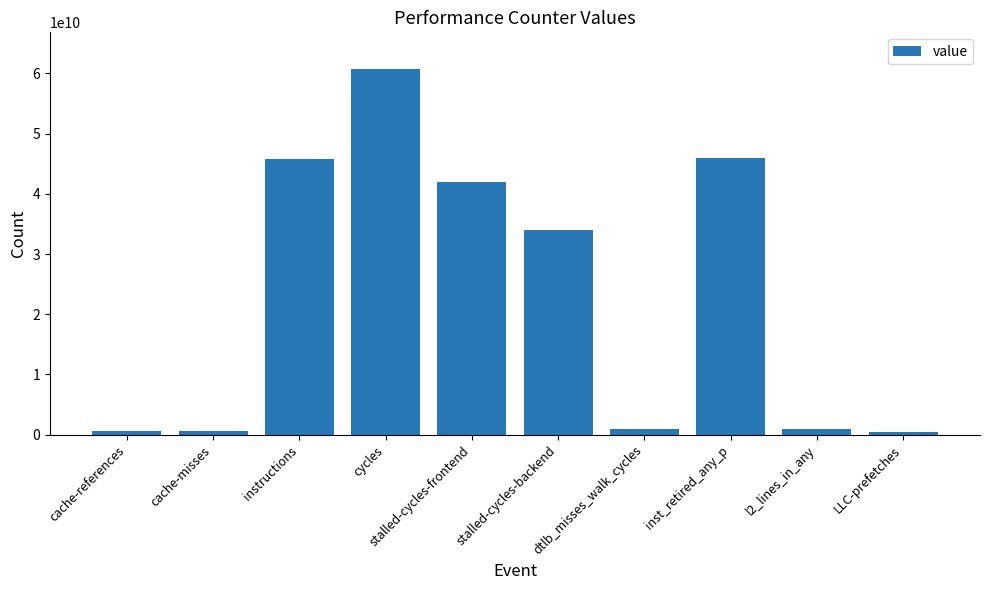

Between instructions and l2_lines_in_any, which is larger?

instructions